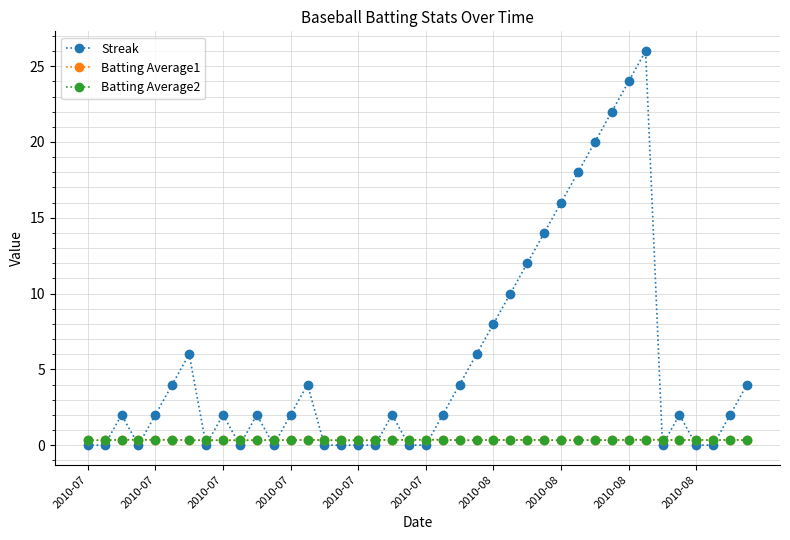

What is the highest value of the Streak series?

26.0